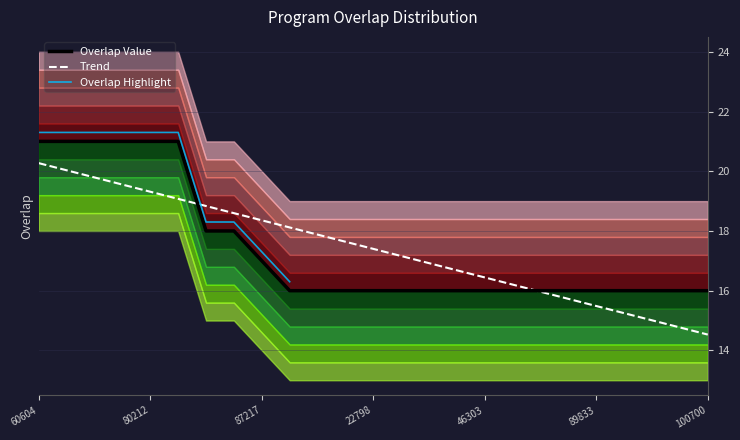

The Trend series shows 20.3 at 60604. True or false?

True